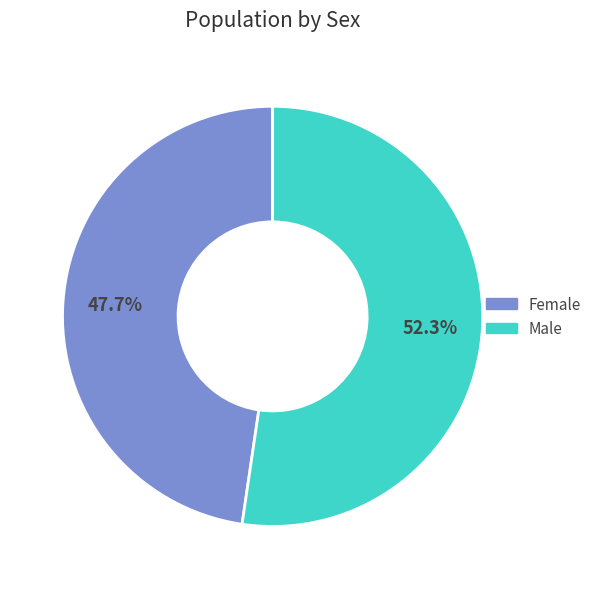

Is it true that Male is 41% of the pie?

False